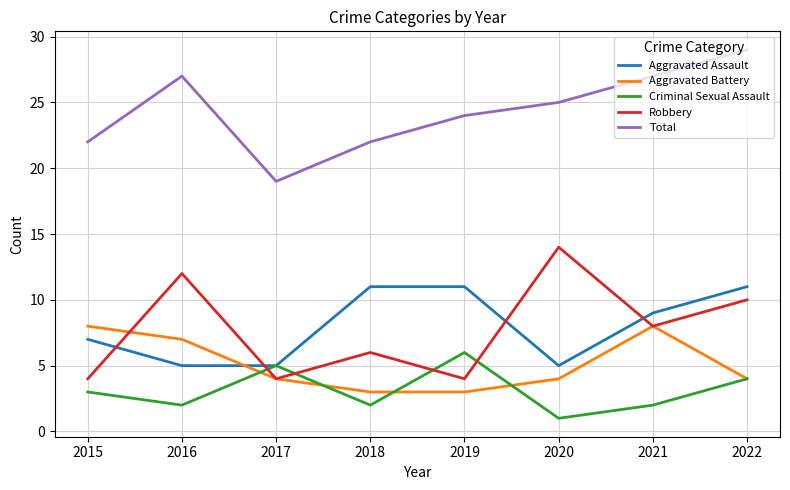

Which series has the largest total across all categories?

Total